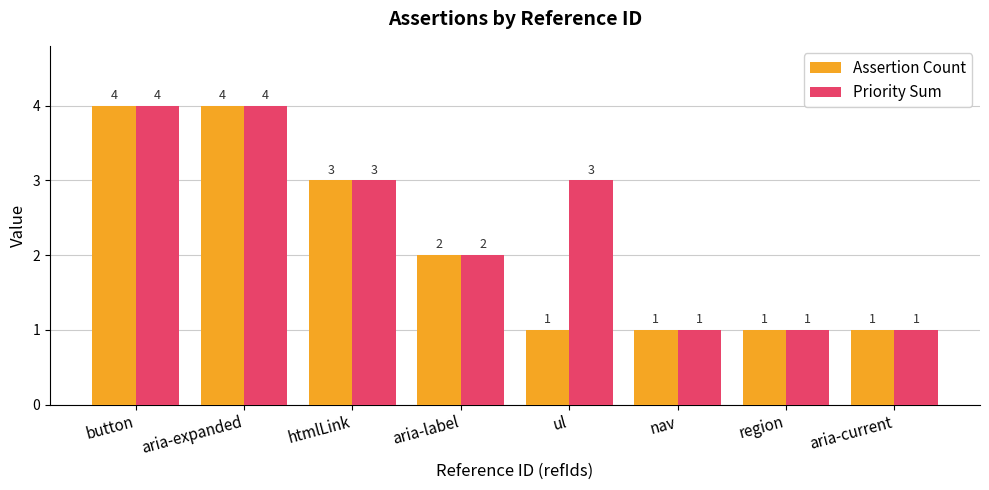

What is the difference between the second highest and second lowest values in the Assertion Count series?

3